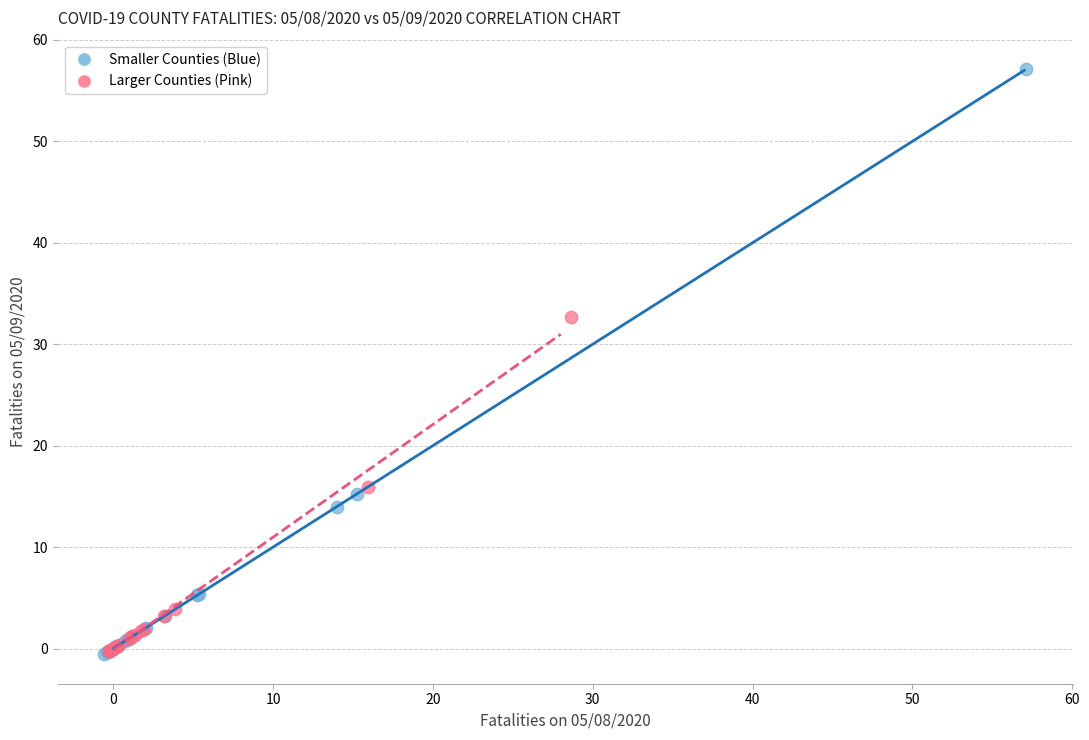

Which series has the widest spread of Y values?

Smaller Counties (Blue)